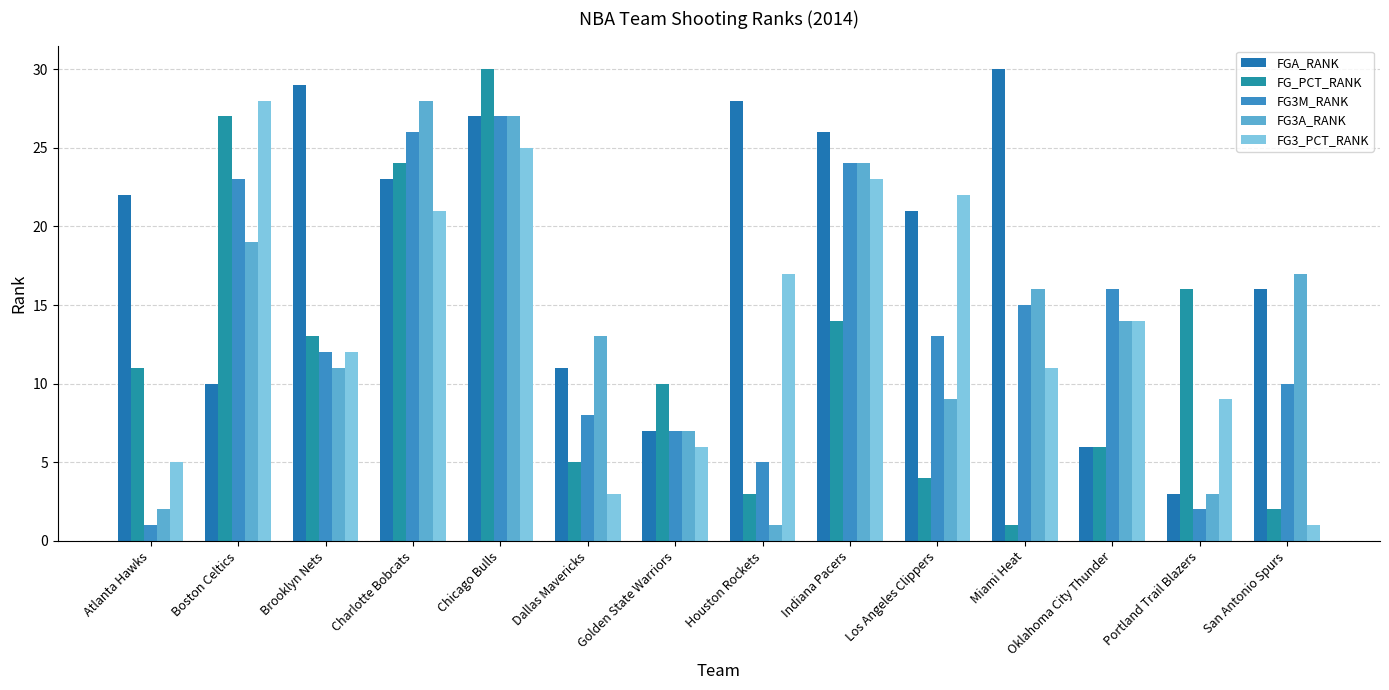

Is it true that FGA_RANK equals 11 at Houston Rockets?

False